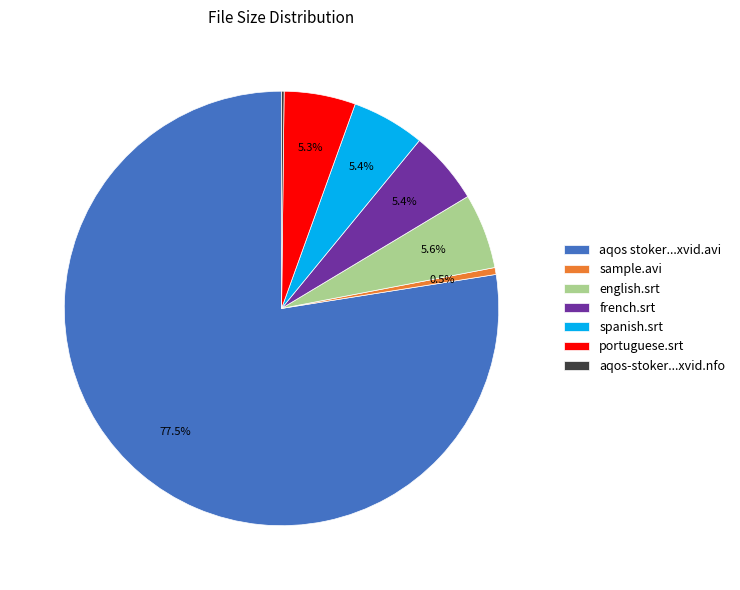

Which category has the biggest portion of the pie?

aqos stoker...xvid.avi